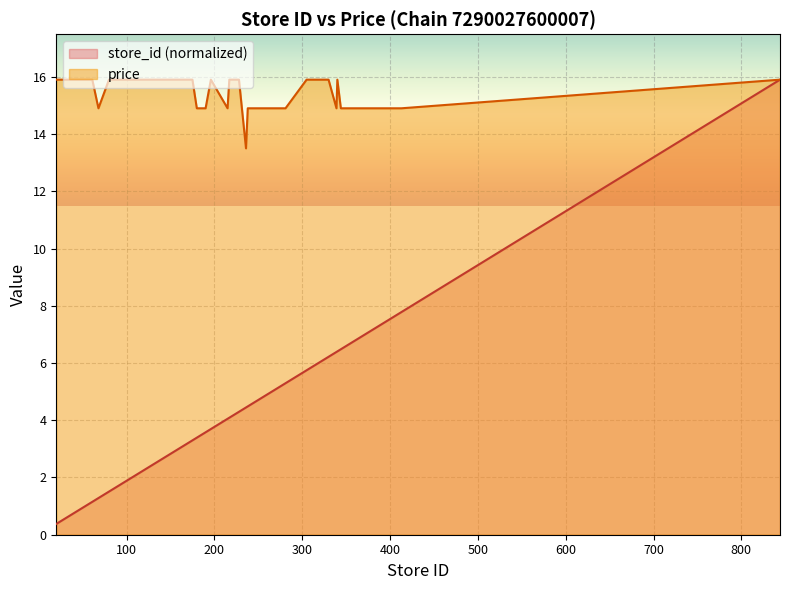

How many interior local valleys does the price series have?

4